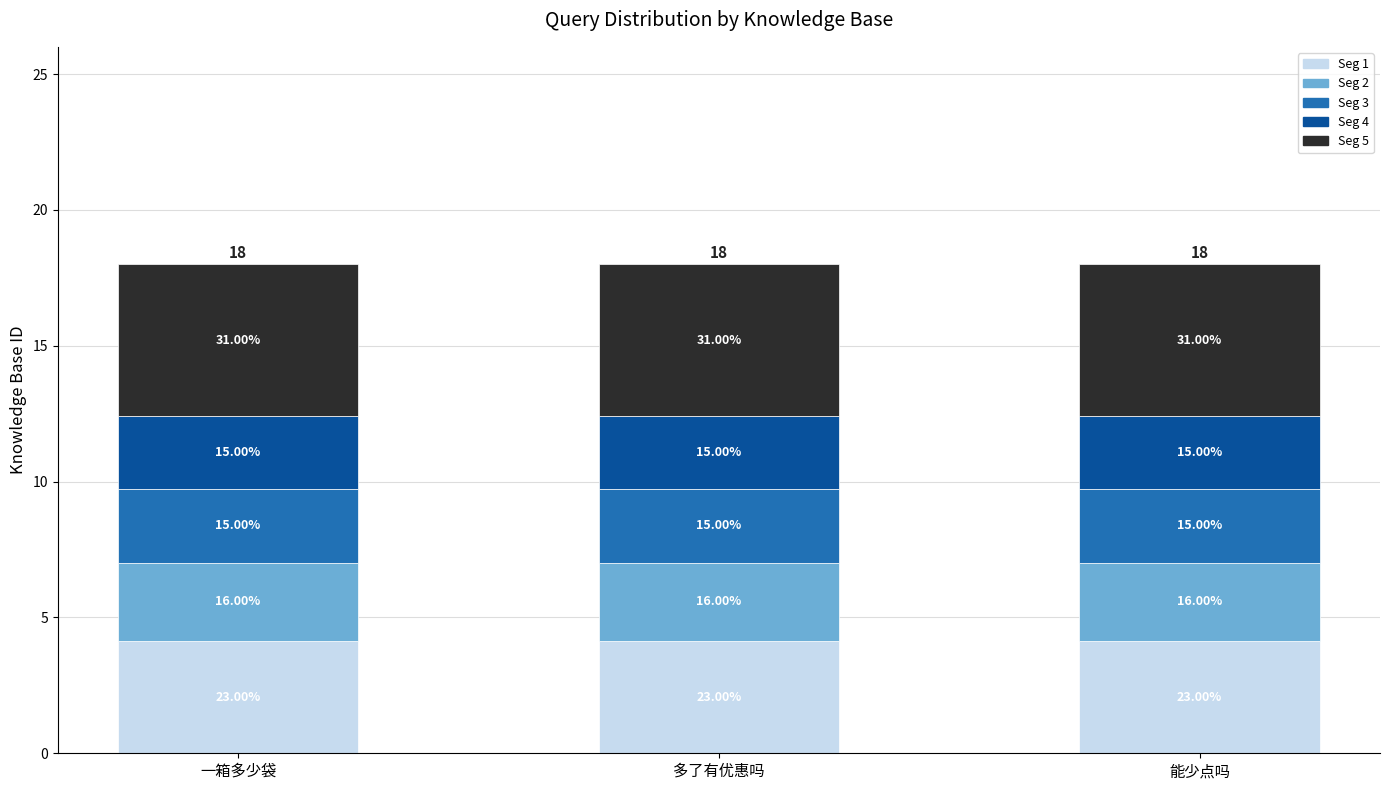

Are the bars grouped side by side (vs. stacked)?

No